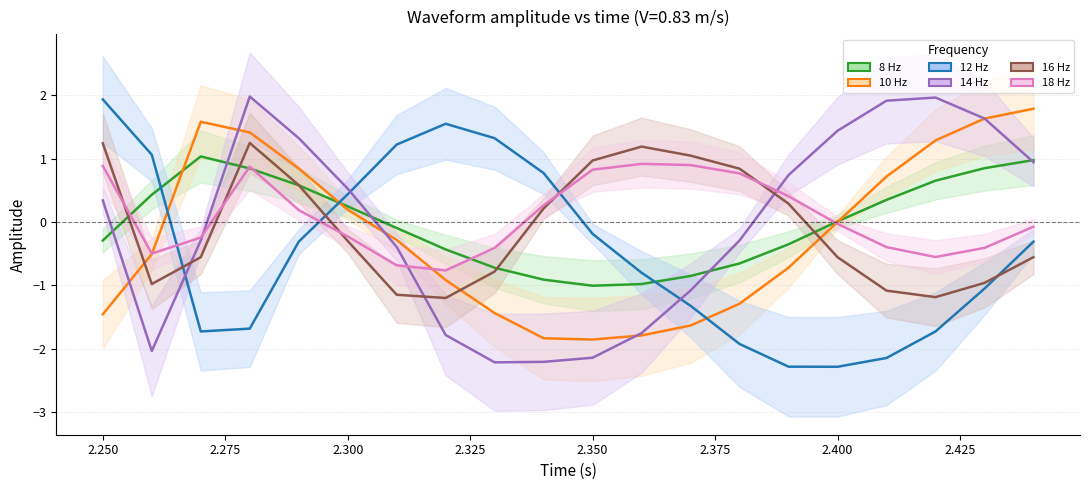

Is this an area chart (filled region under the line)?

No